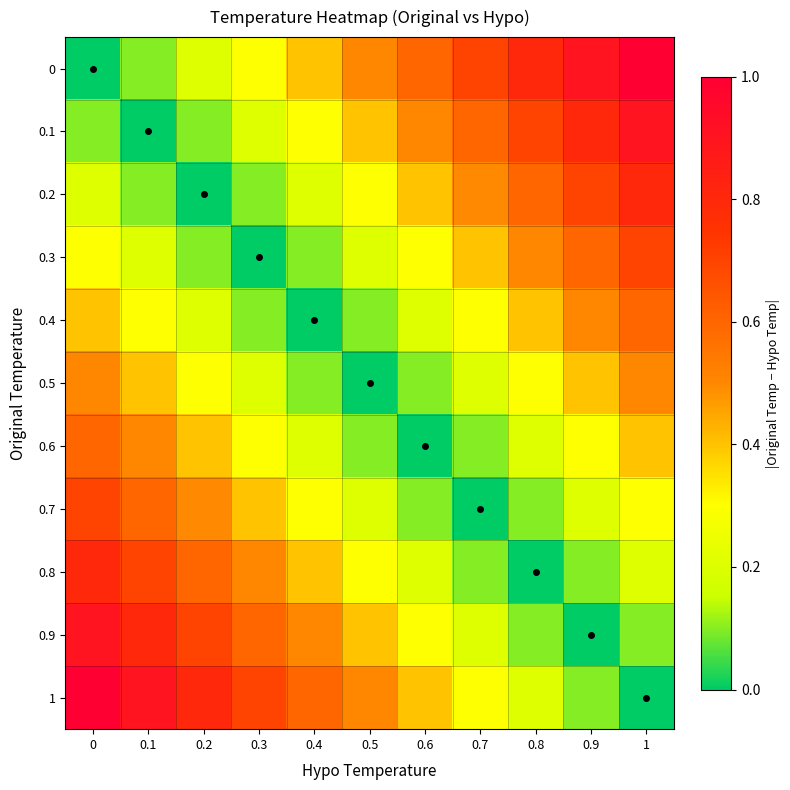

How many distinct data groups are displayed?

11